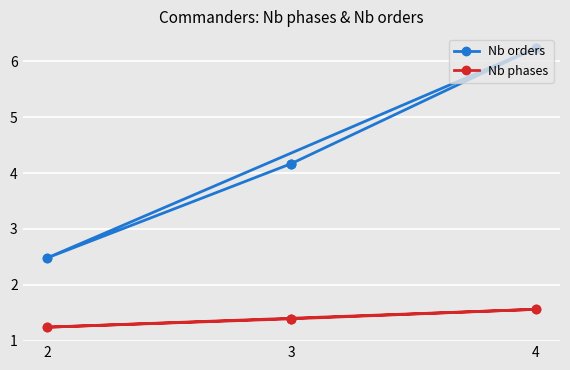

What is the label of the 6th point from the right?

4